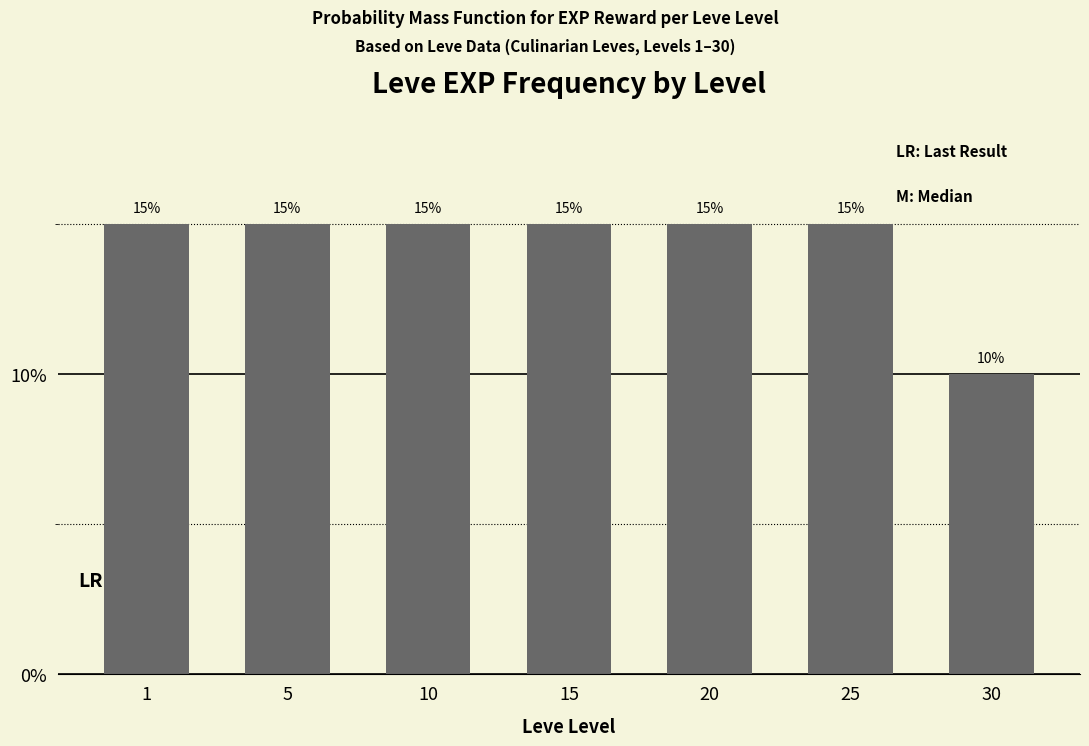

The value at 25 is 15. True or false?

True